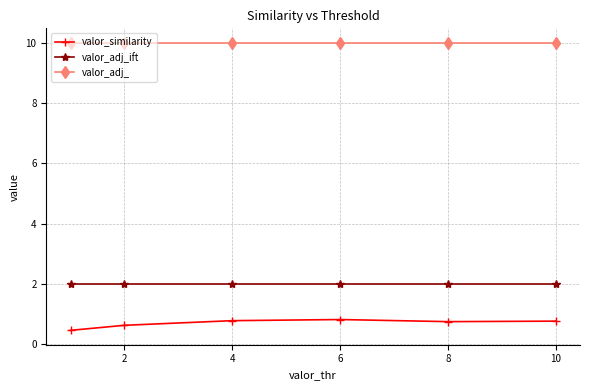

True or false: valor_similarity and valor_adj_ift cross at least once.

False